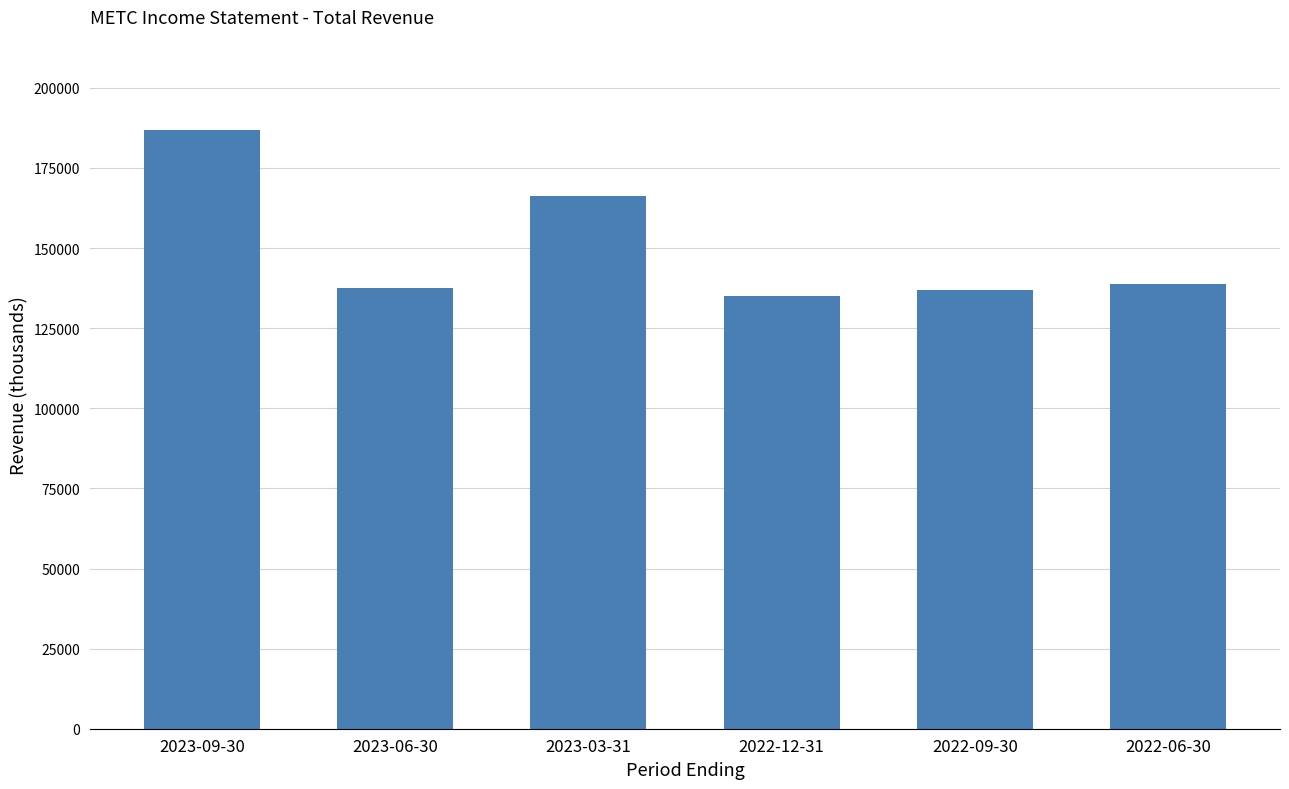

What is the difference between the maximum and minimum values?

51800